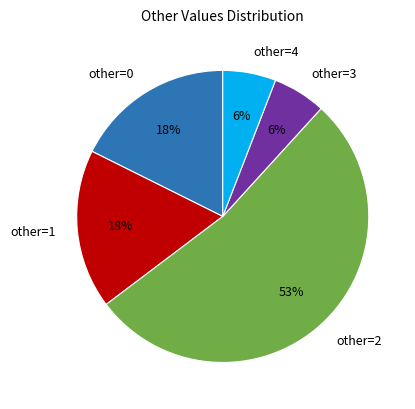

Which category has the biggest portion of the pie?

other=2